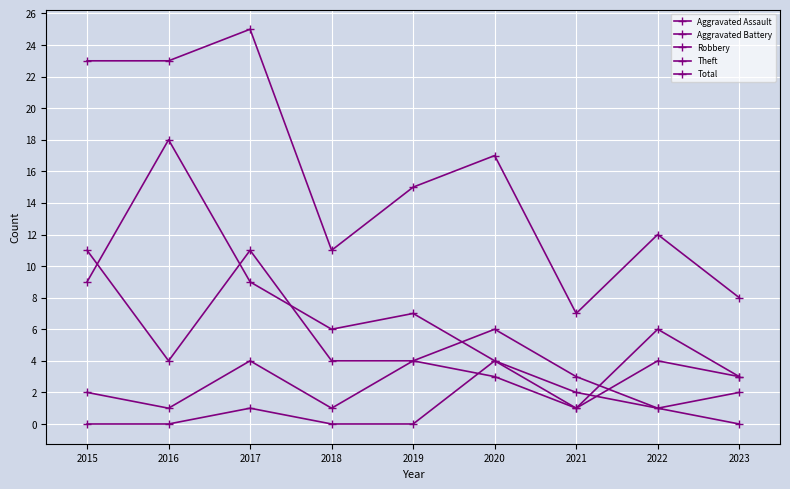

Between which two adjacent categories do Aggravated Assault and Aggravated Battery first intersect?

2019 and 2020